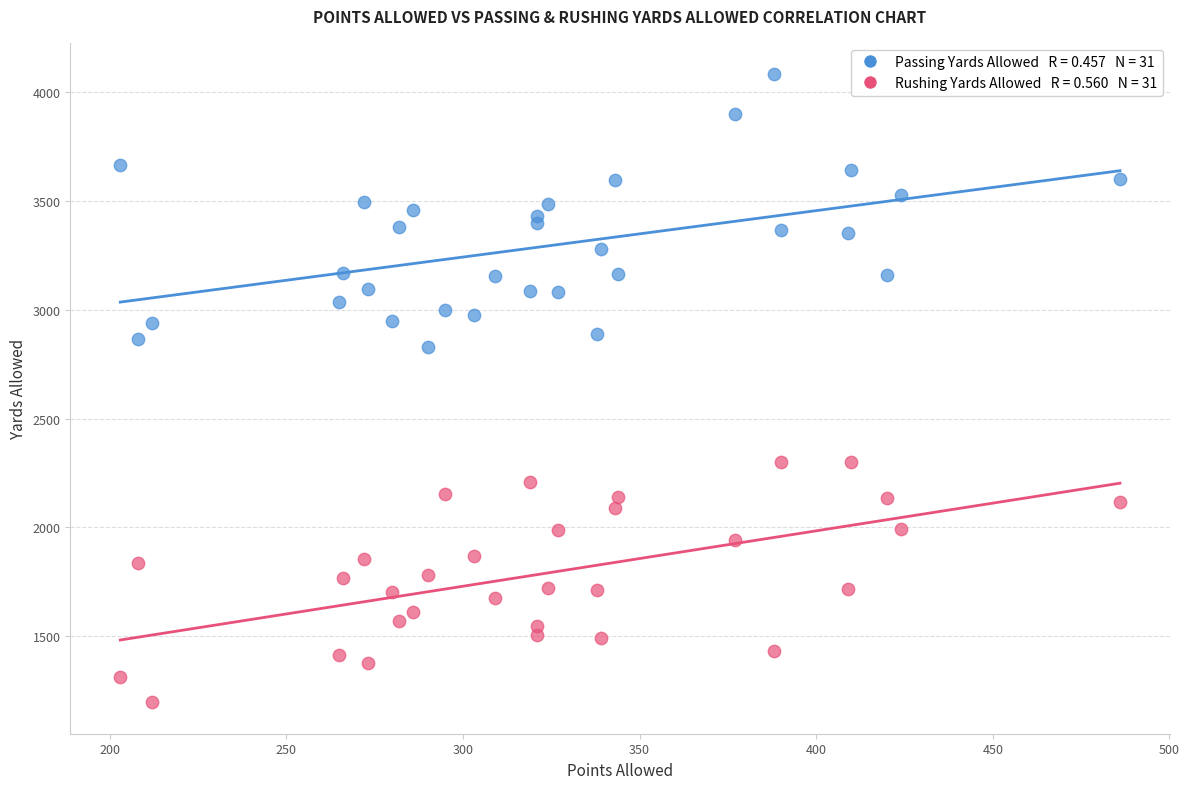

Across all series, what Y value is closest to 2639?

2829